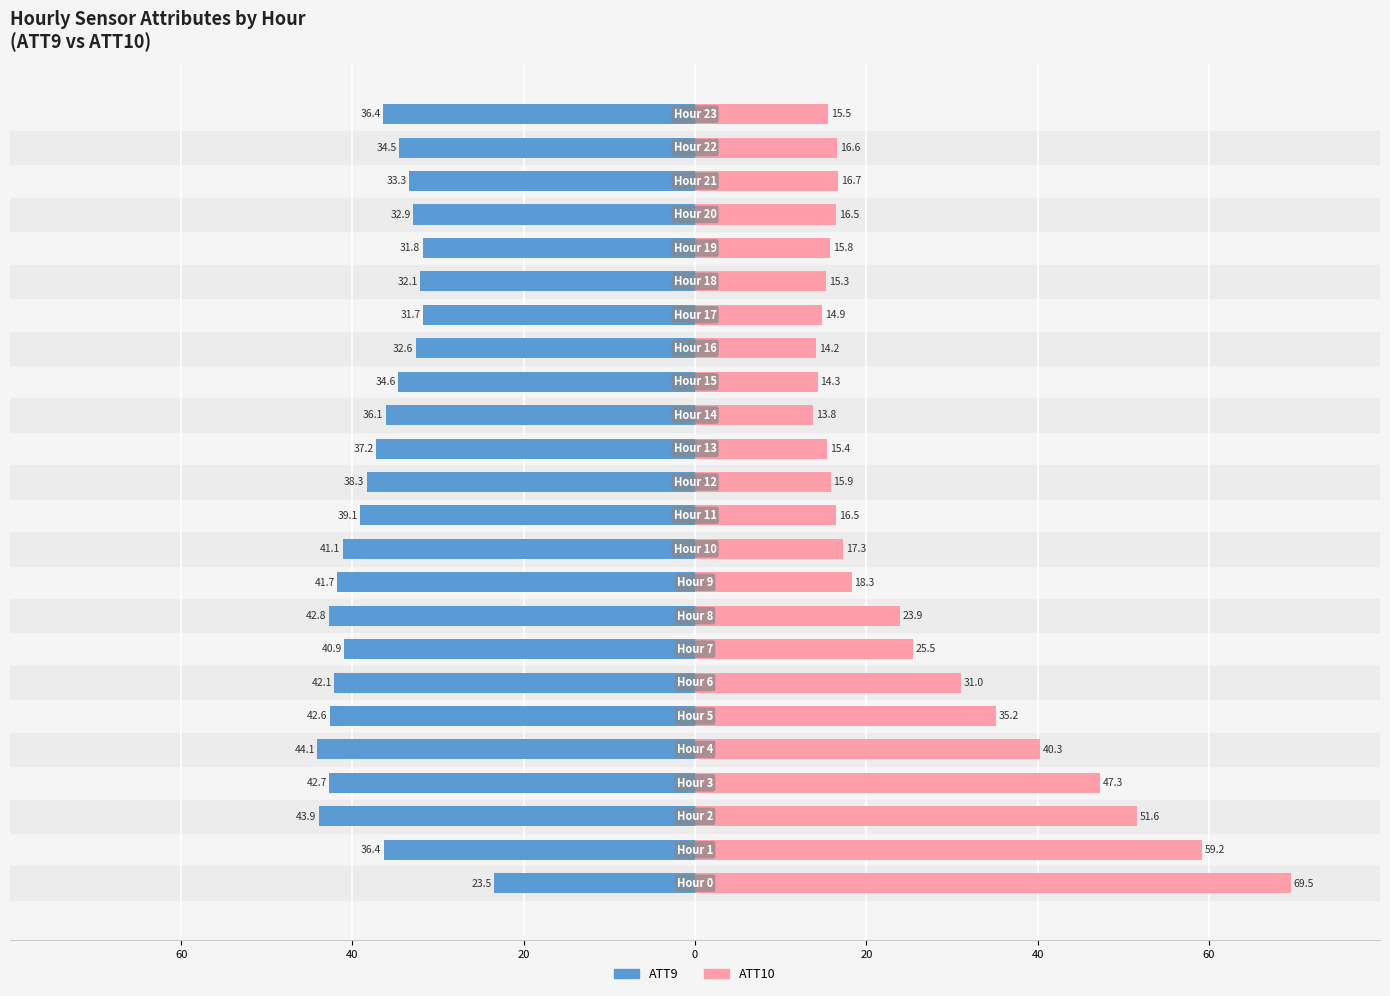

List the series in order of their peak value, highest first.

ATT10, ATT9